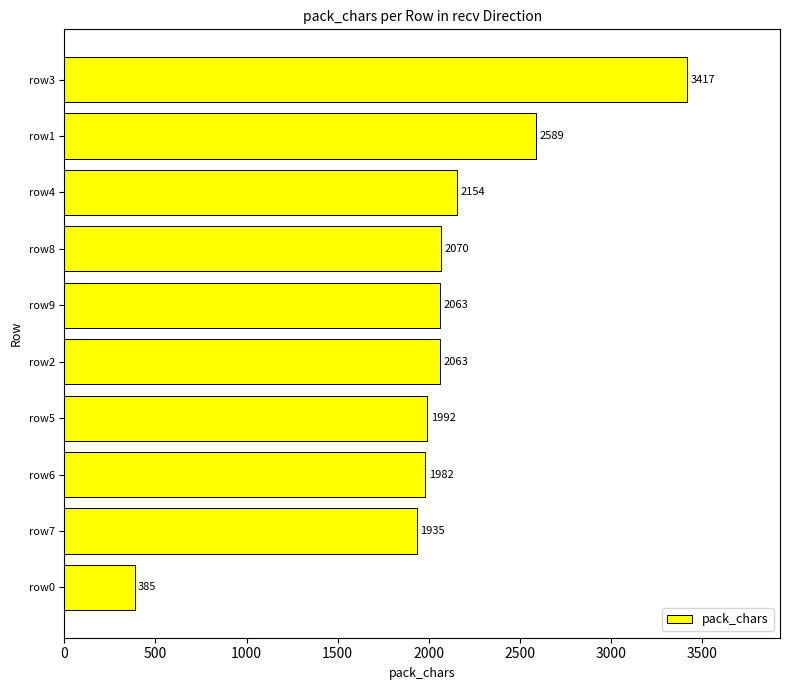

Which label corresponds to the largest value in the chart?

row3